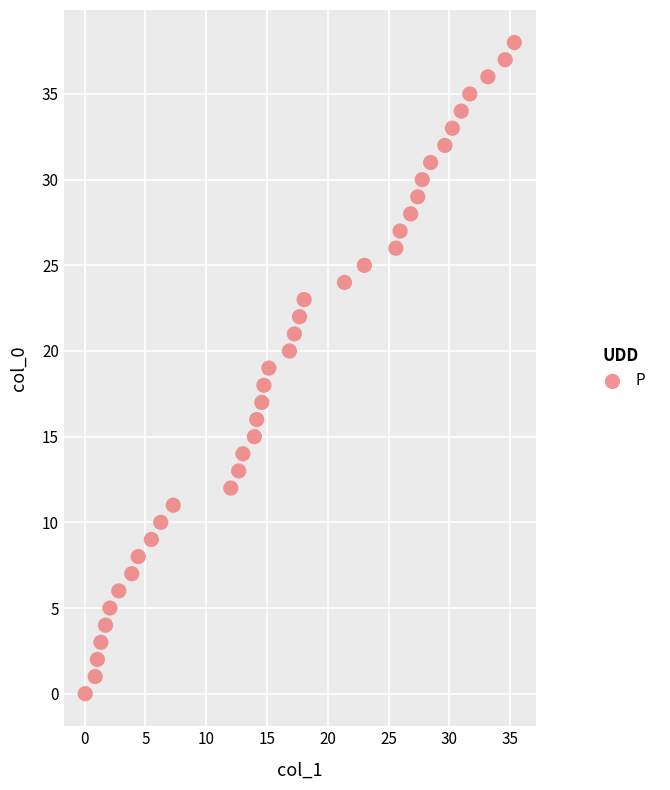

What is the range of Y values (max minus min)?

38